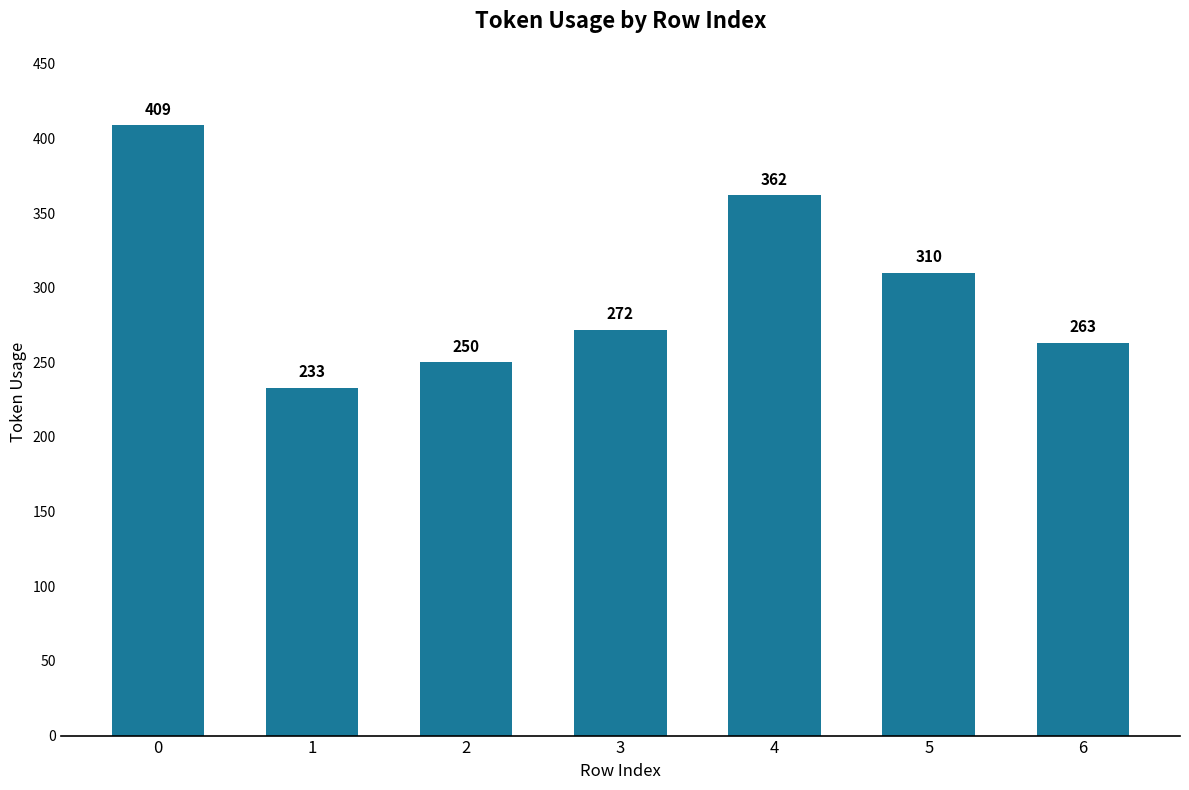

What is the change in value from 2 to 5?

+60